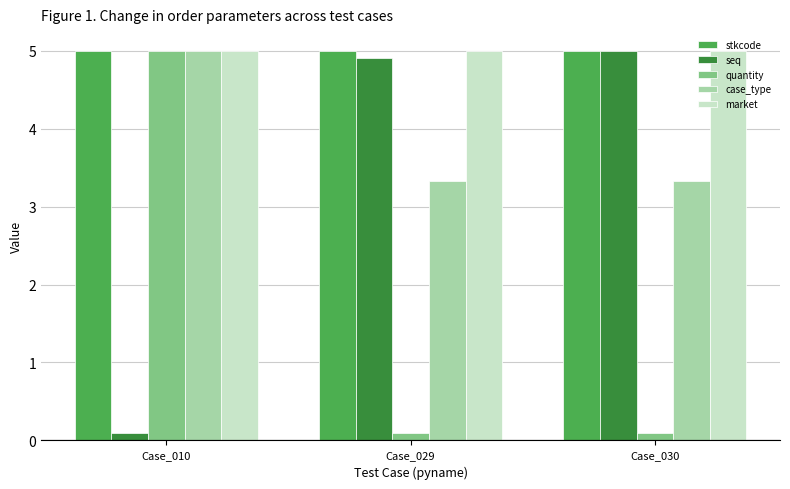

What is the value of the market bar at the 2nd from the left?

5.0